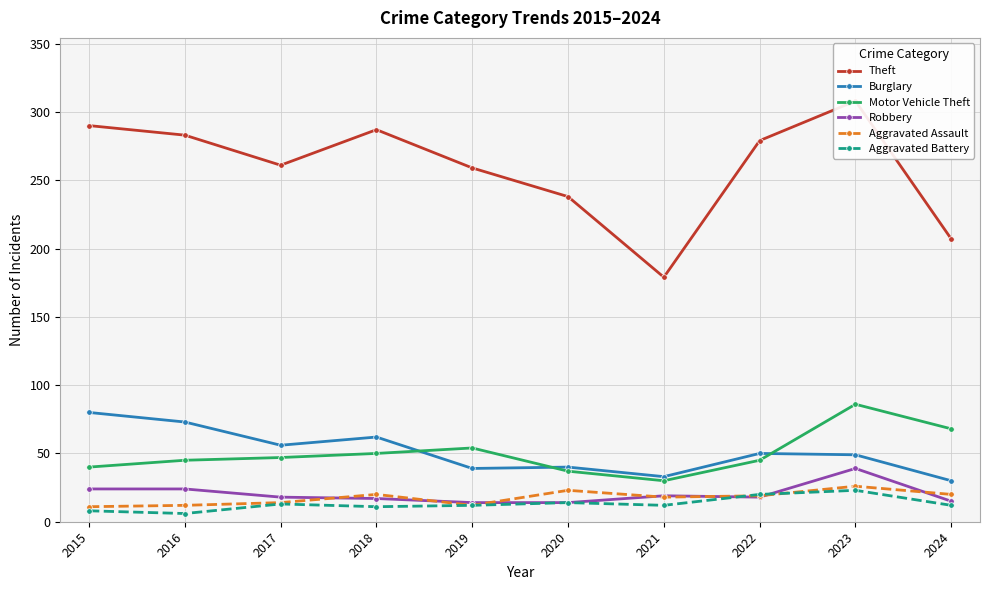

What is the value of the Robbery point at the 8th from the left?

18